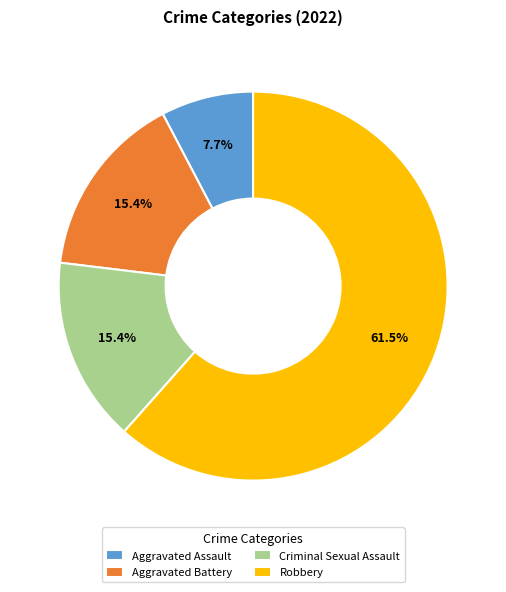

What portion of the pie excludes Criminal Sexual Assault?

84.6%